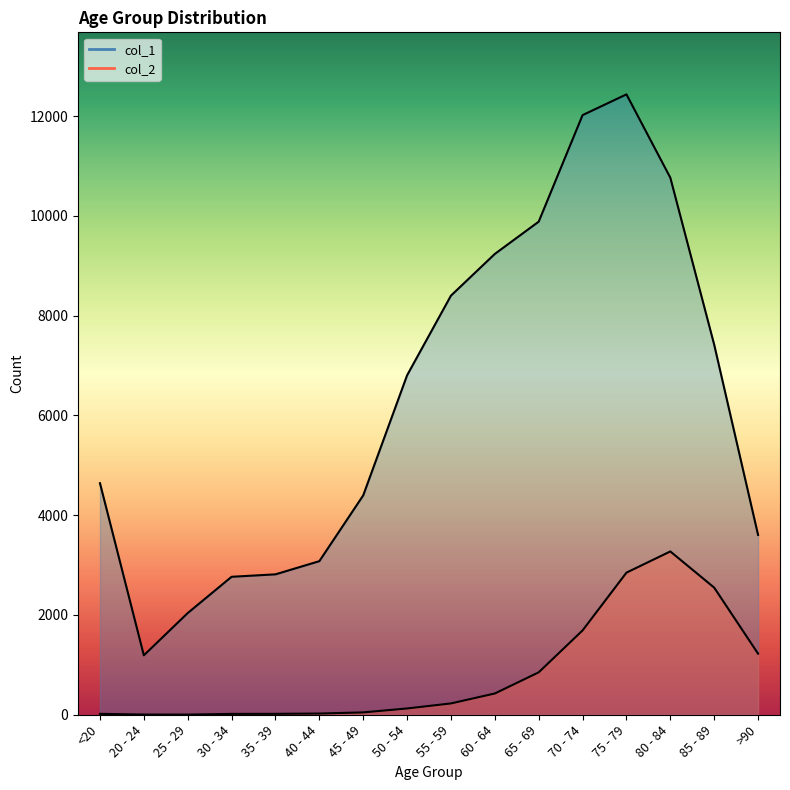

What is the average value of the col_2 series?

834